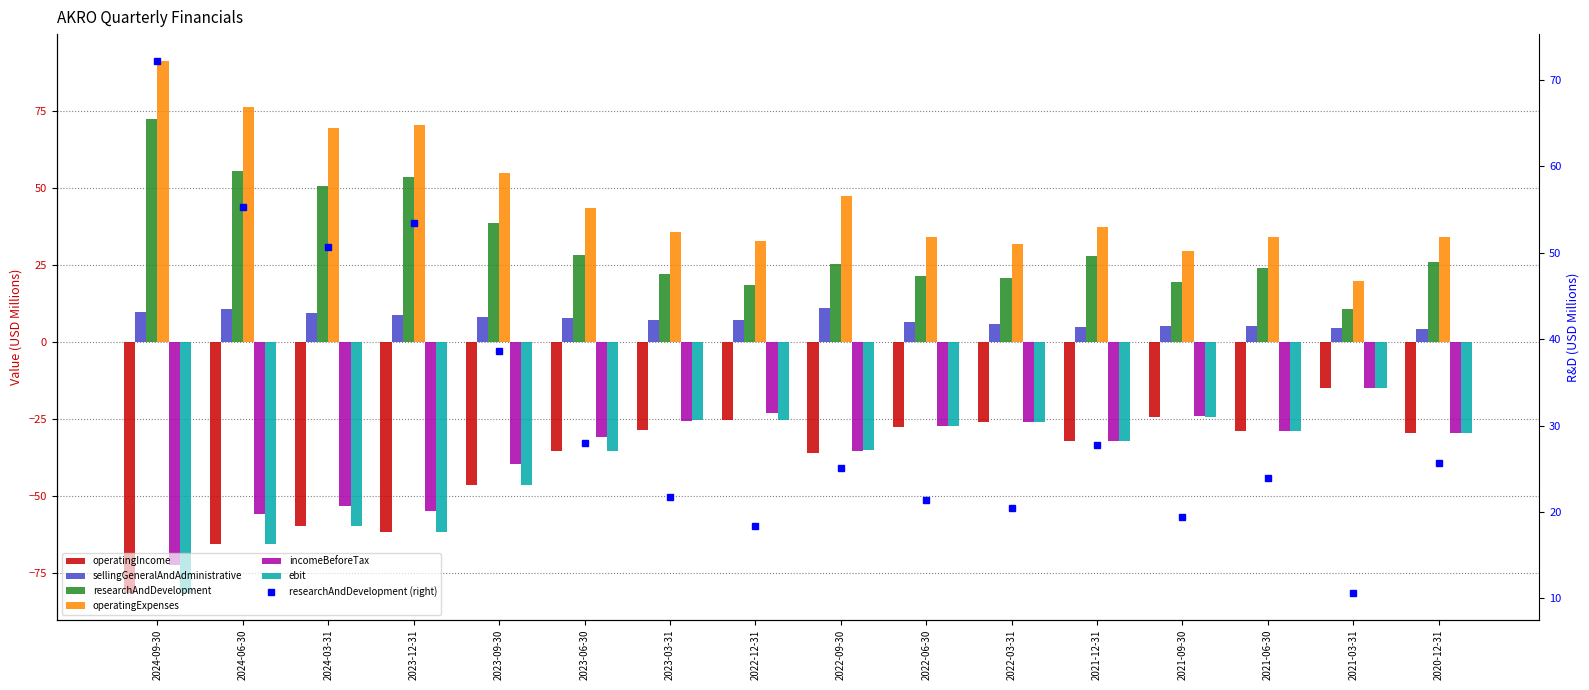

Read the sellingGeneralAndAdministrative value at 2023-03-31.

7.0